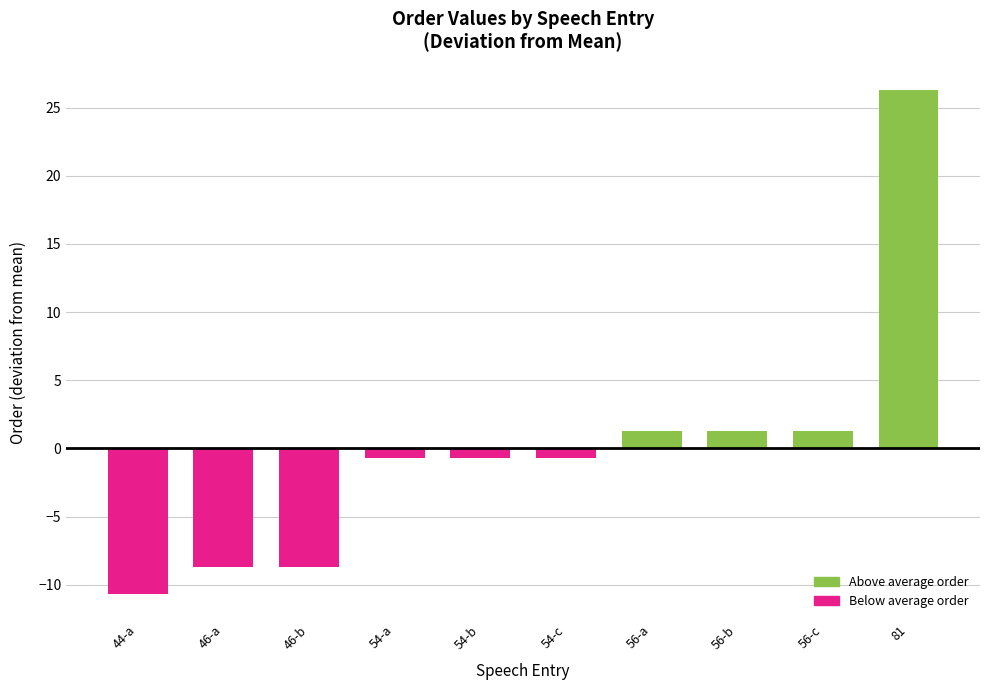

What is the maximum value shown in the chart?

26.3